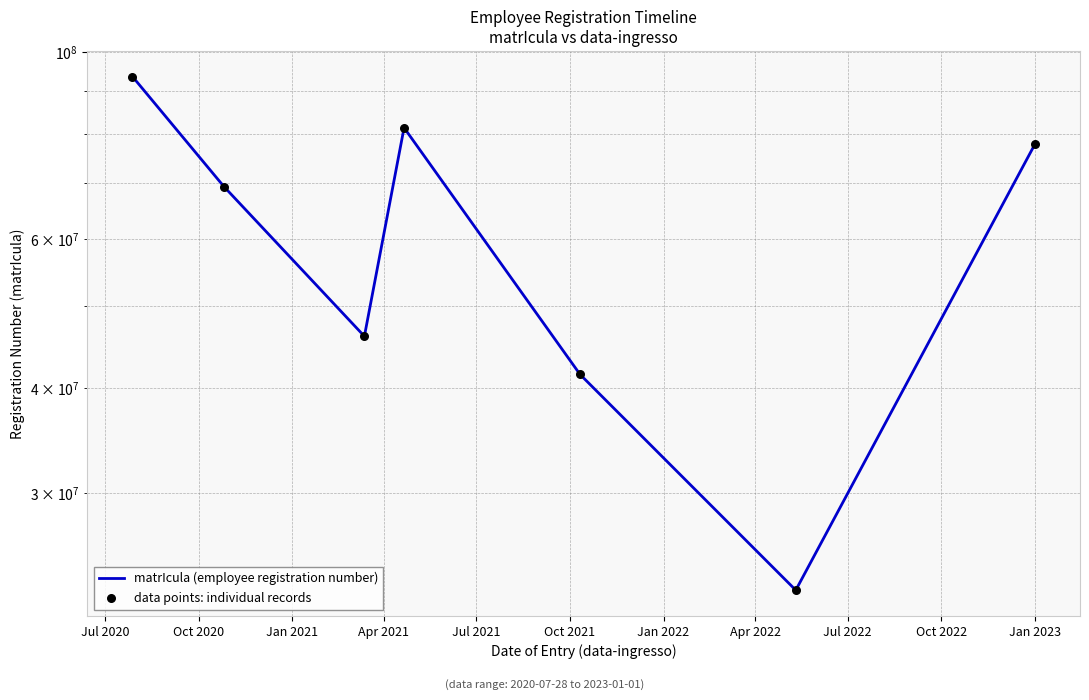

At which category is the sum across all series the highest?

Jul 2020